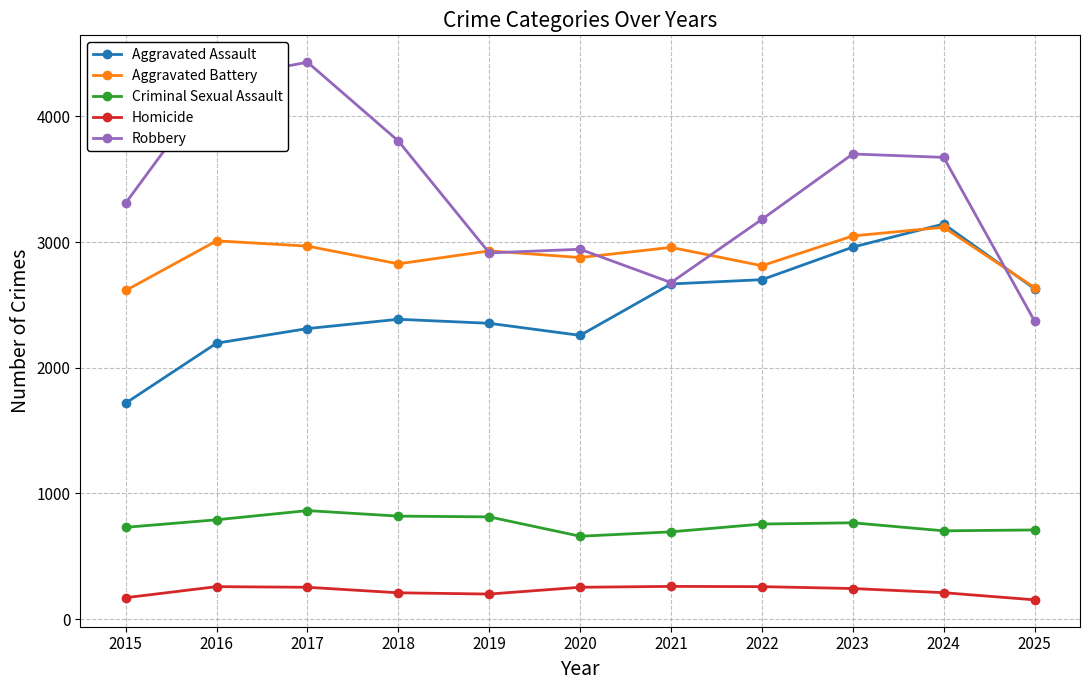

Rank the series at 2022 from lowest to highest value.

Homicide, Criminal Sexual Assault, Aggravated Assault, Aggravated Battery, Robbery